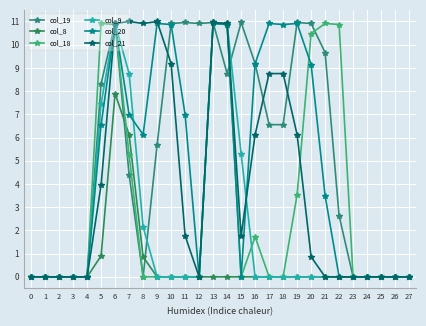

How many values in the col_19 series are below 6?

14